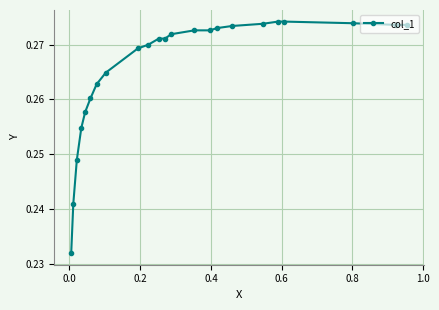

Reading left to right, list all the values displayed in this chart.

0.3	0.3	0.3	0.3	0.3	0.3	0.3	0.3	0.3	0.3	0.3	0.3	0.3	0.3	0.3	0.3	0.3	0.3	0.3	0.3	0.2	0.2	0.2